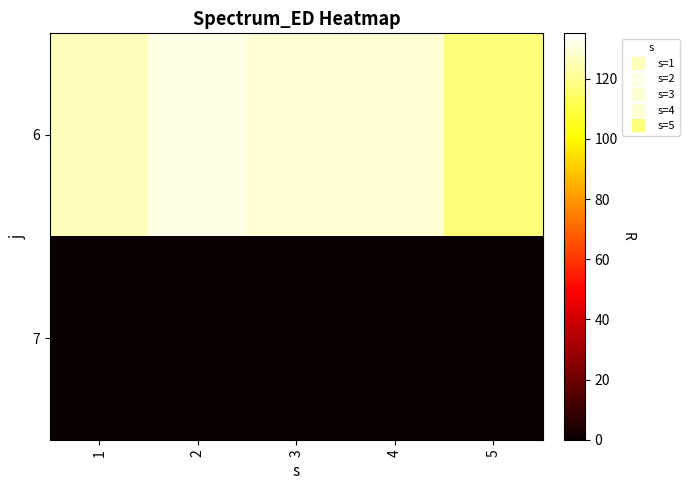

Reading left to right, list all the values displayed in this chart.

6: 1=126	2=131	3=129	4=129	5=117
7: 1=0	2=0	3=0	4=0	5=0